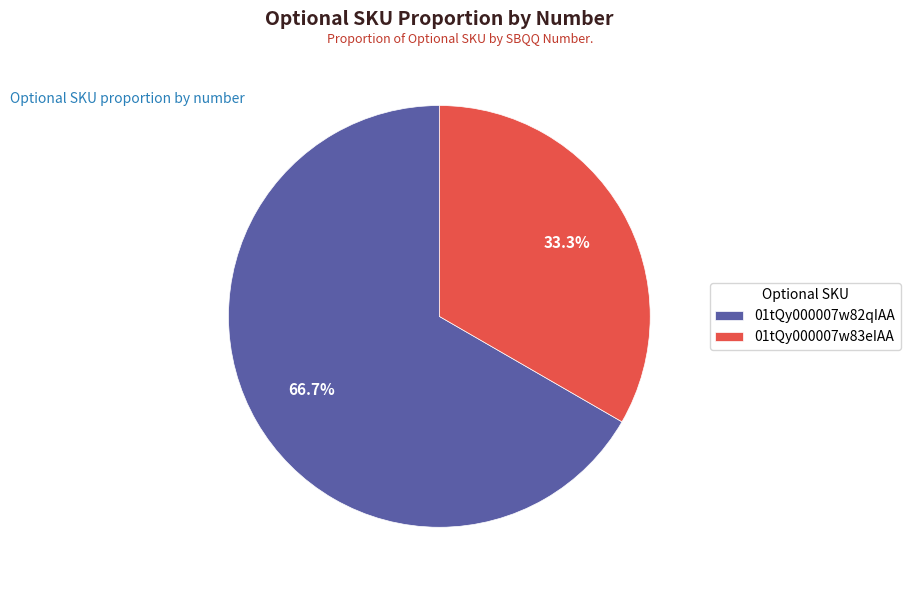

Does any single category account for the majority?

Yes